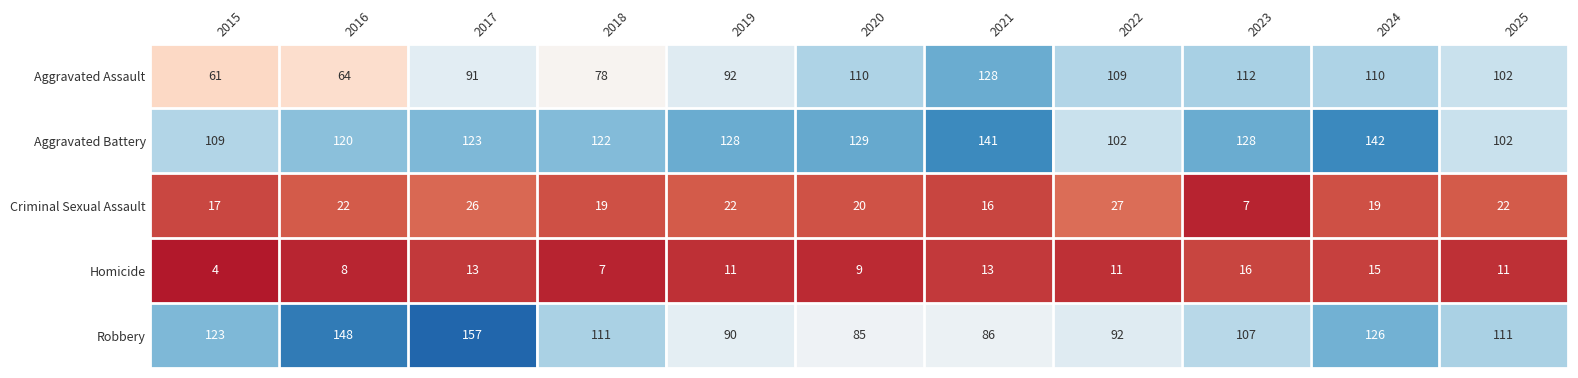

What is the total value across all series at 2024?

412